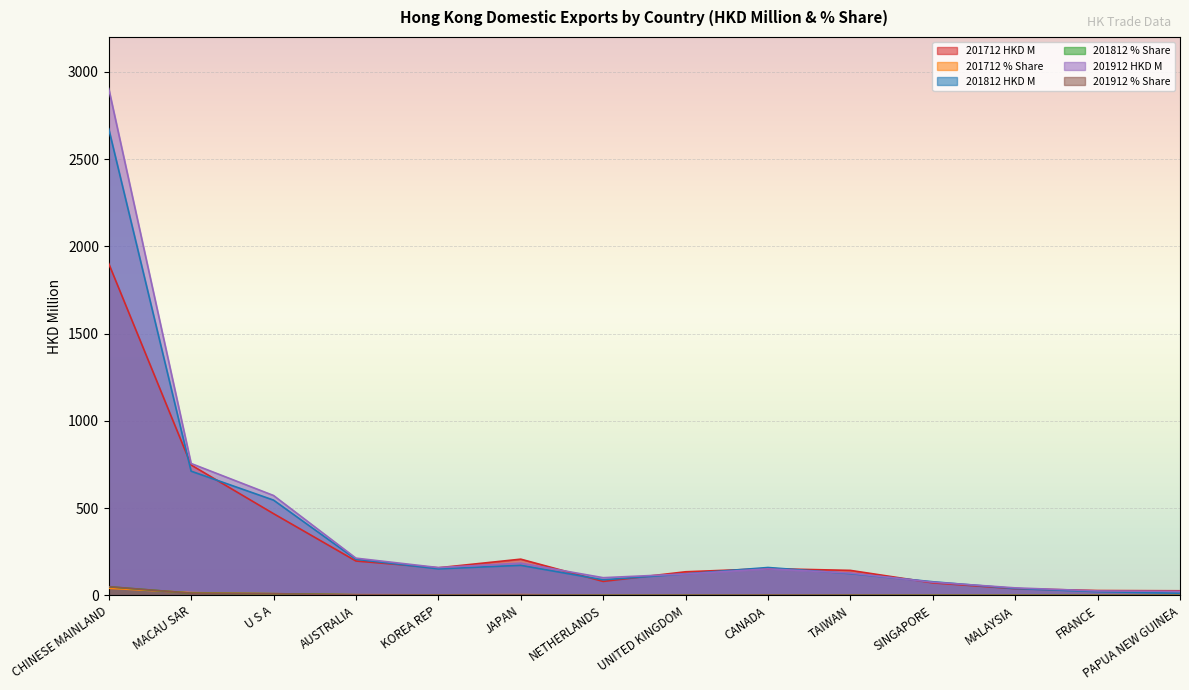

What is the label of the 11th point from the left?

SINGAPORE